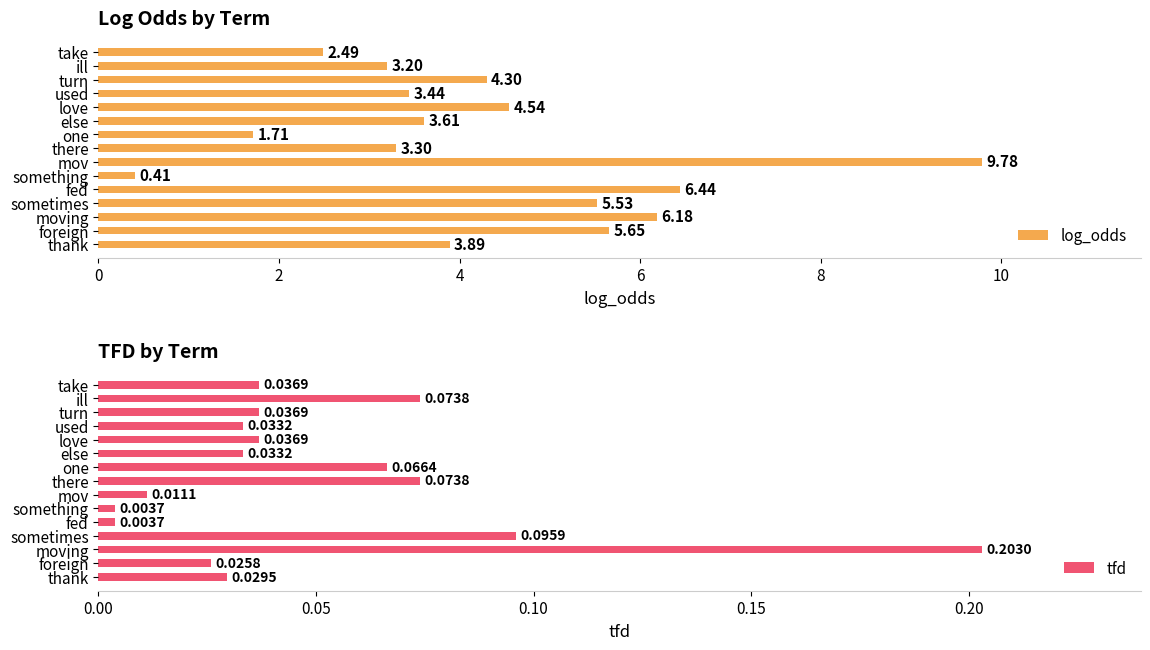

At which label does tfd reach its peak?

moving